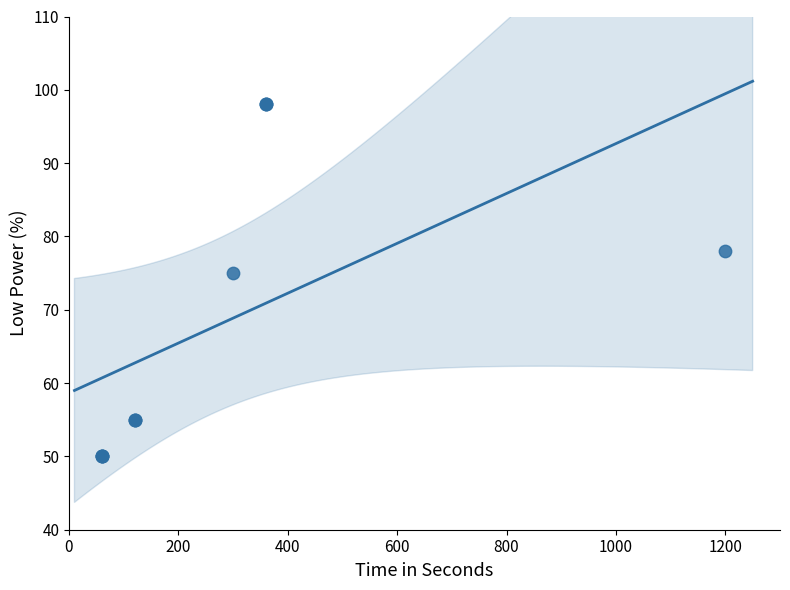

What Y value in the scatter plot is closest to 74?

75